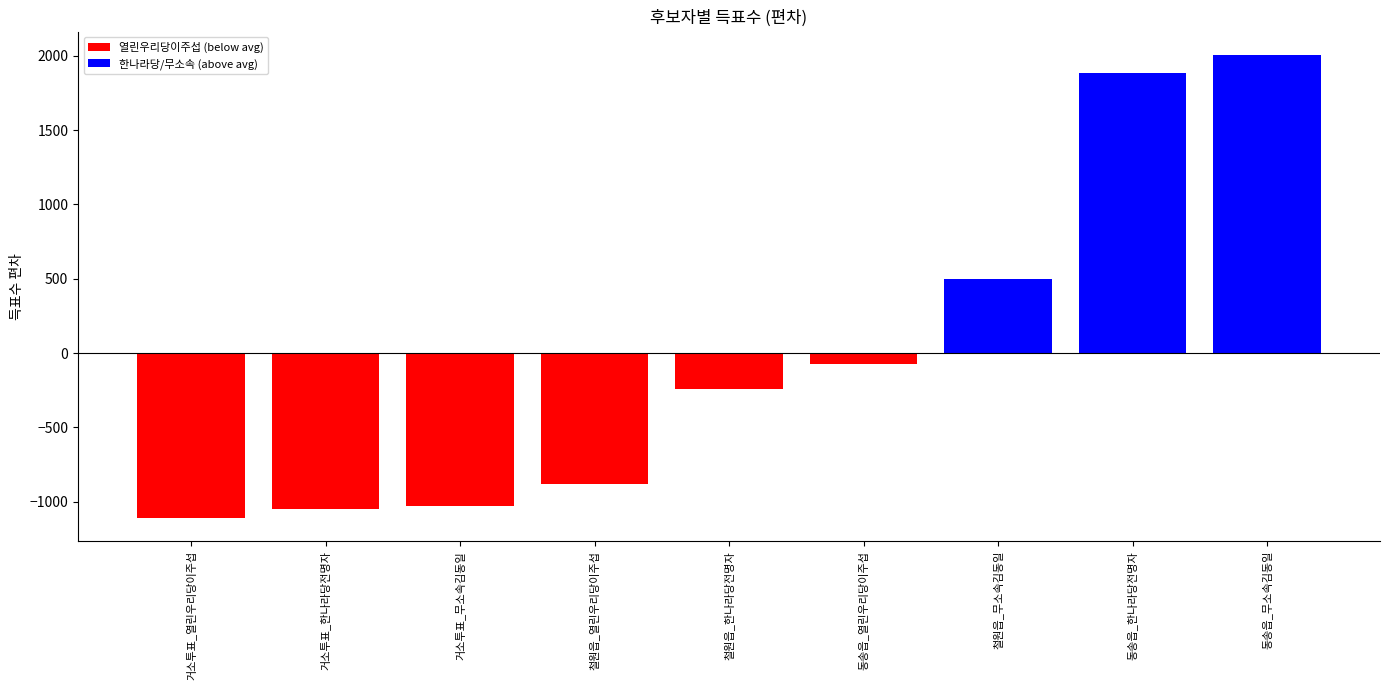

At 동송읍, list the series in order from largest to smallest.

무소속김동일, 한나라당전명자, 열린우리당이주섭